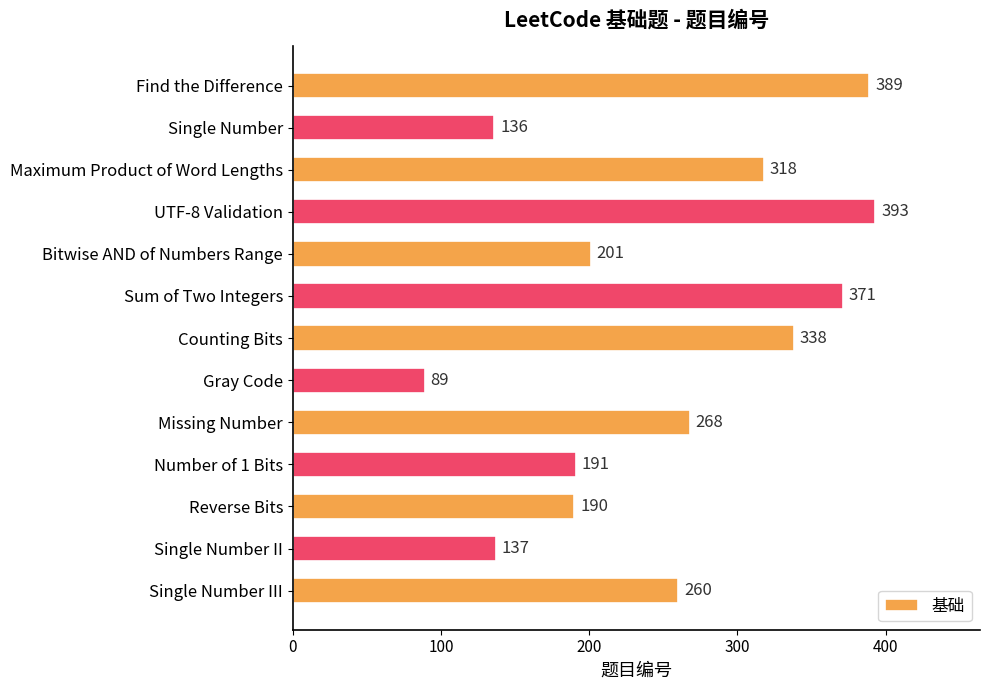

What position from the bottom is Missing Number?

5